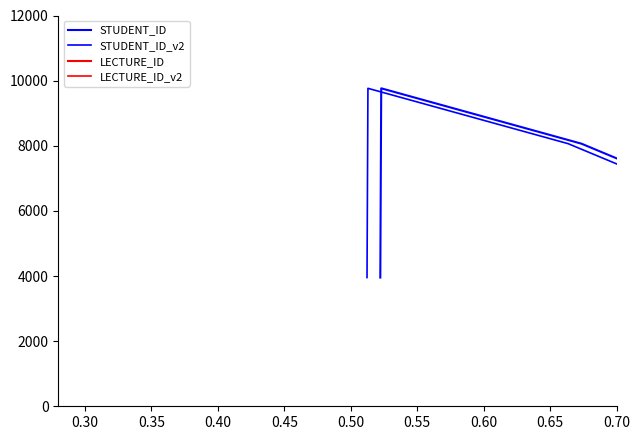

True or false: STUDENT_ID_v2 and STUDENT_ID intersect in this chart.

False